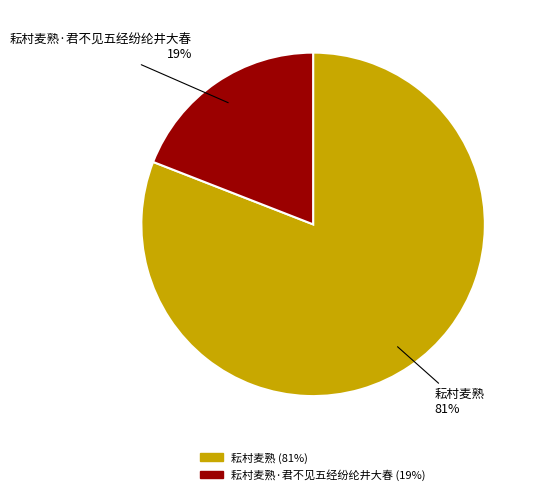

The 耘村麦熟·君不见五经纷纶井大春 slice represents 19% of the pie. True or false?

True